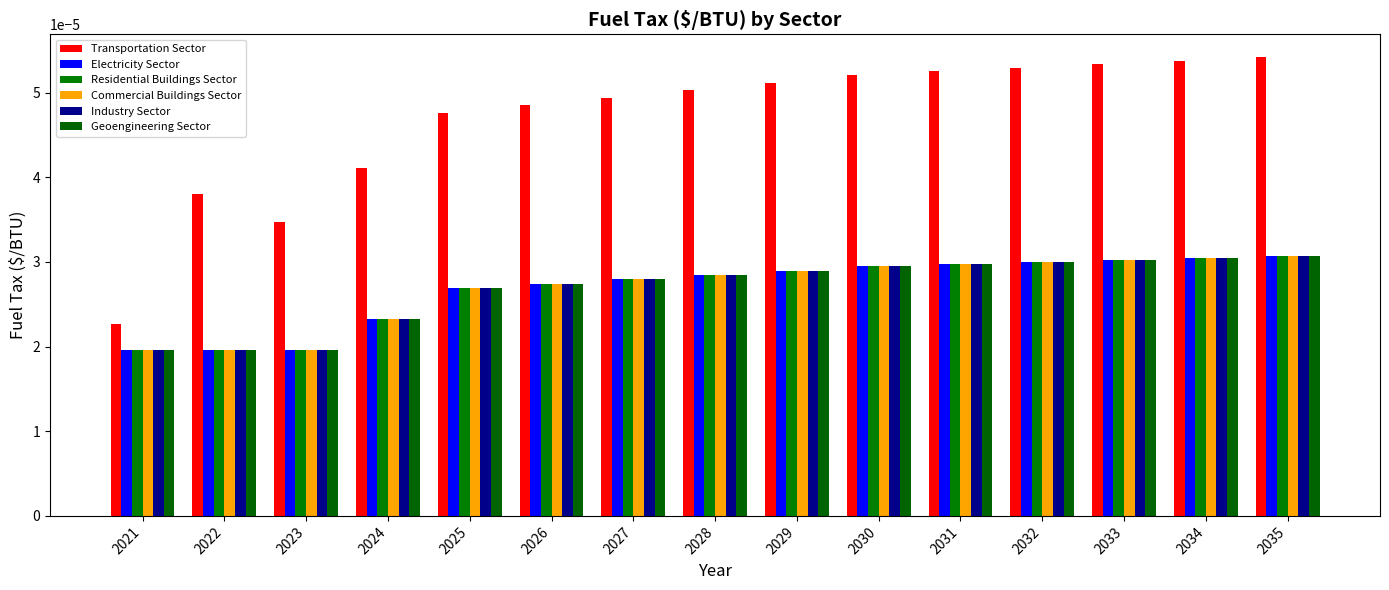

Between 2026 and 2029, which series saw the biggest shift?

Transportation Sector